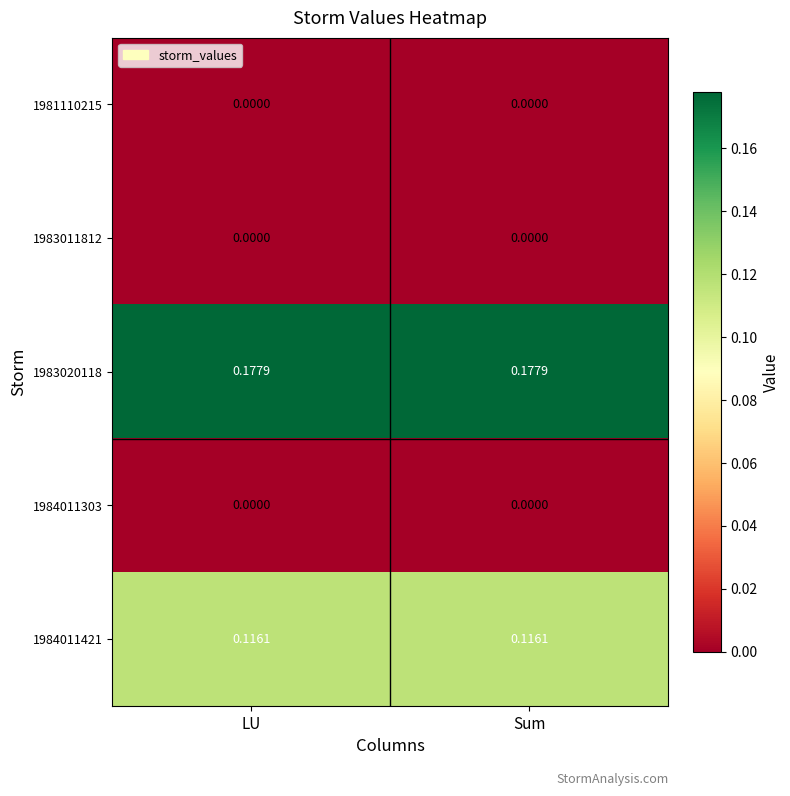

List the labels in order of 1984011421 value, smallest first.

LU, Sum